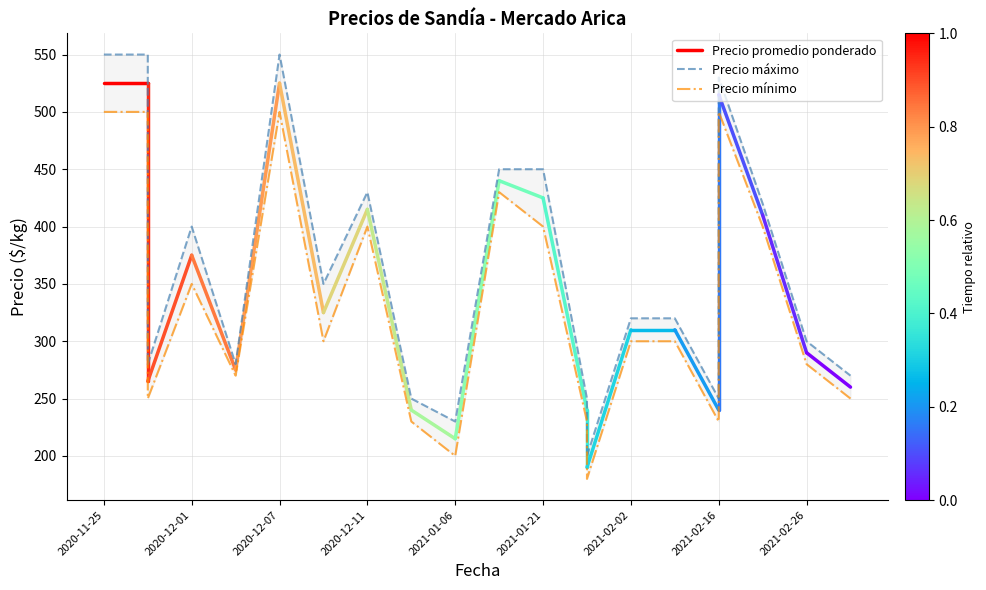

What is the label of the 4th point from the right?

2021-02-16